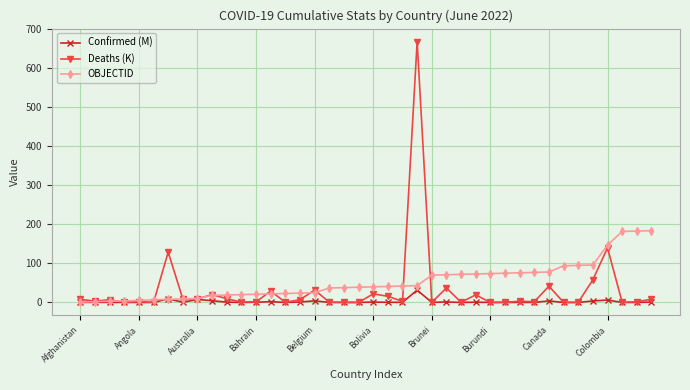

How many distinct data groups are displayed?

3